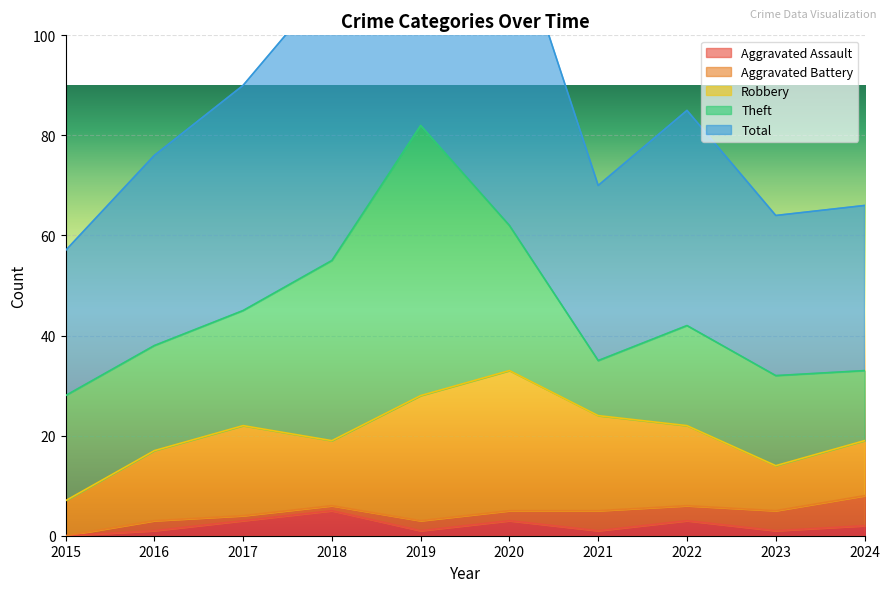

True or false: Total has more than 0 points higher than both neighbors.

True